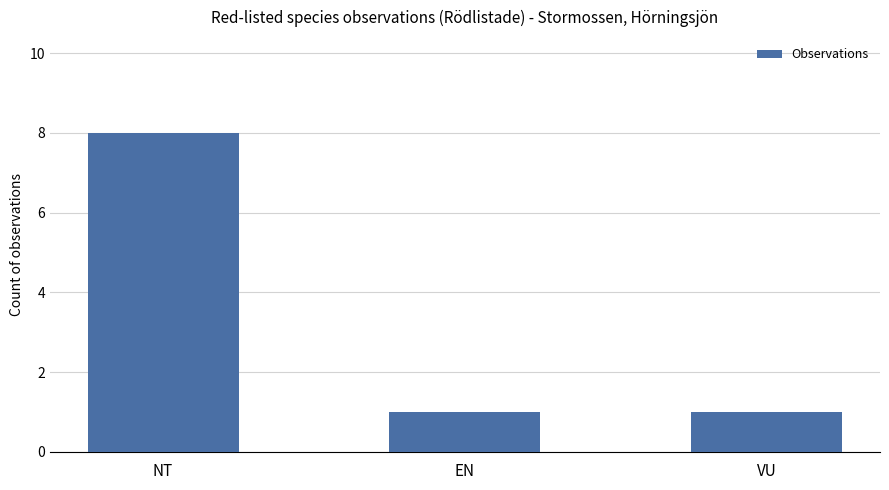

What is the minimum value shown in the chart?

1